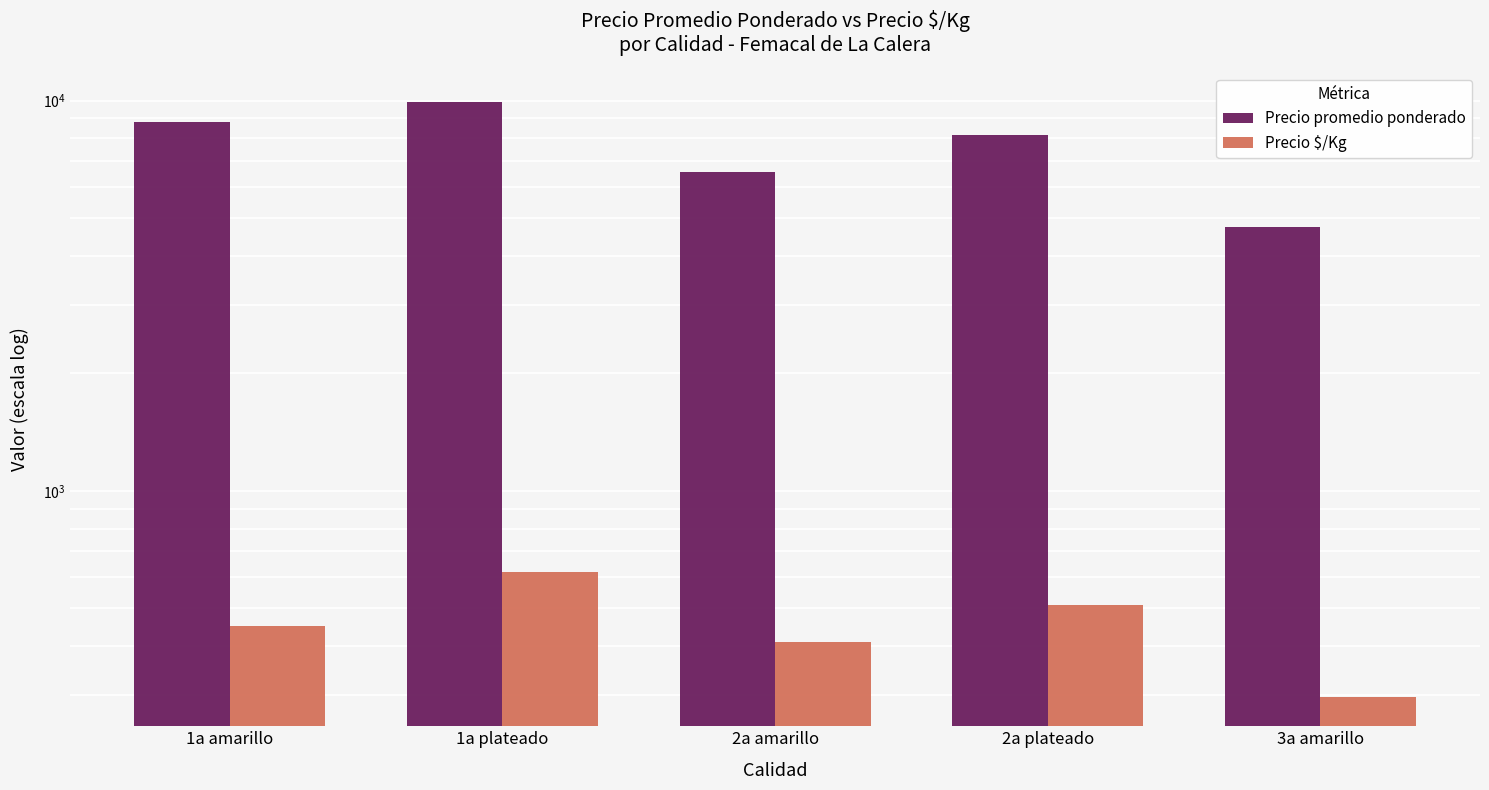

What is the value of the Precio promedio ponderado bar at the 4th from the left?

8151